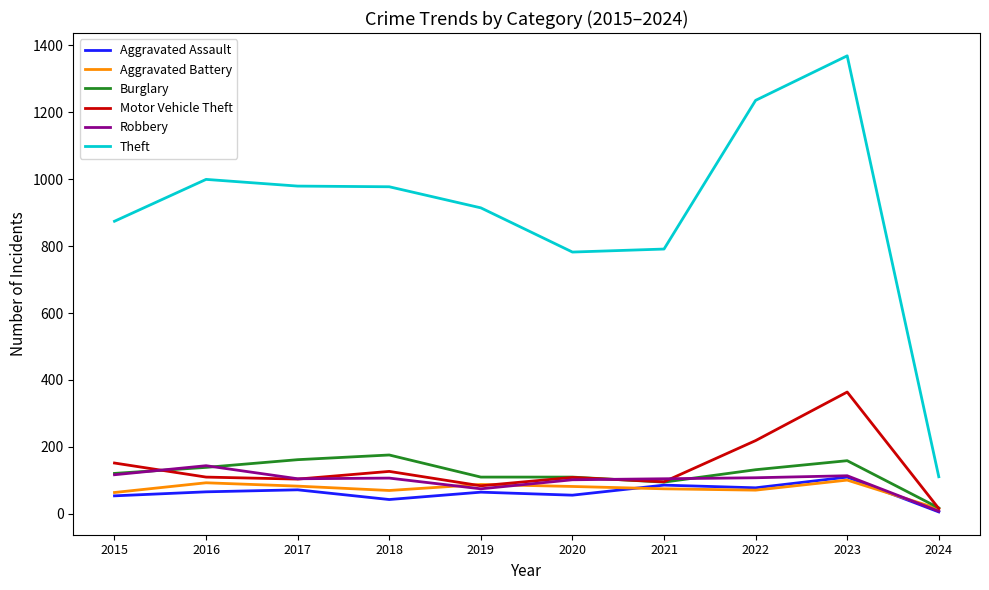

What is the sum of the Theft values at 2015 and 2021?

1665